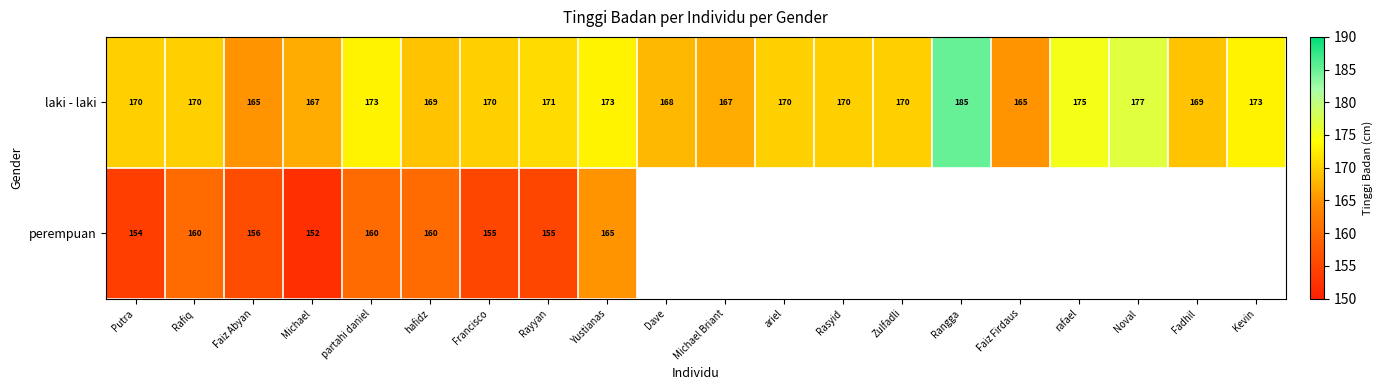

The value of laki - laki at Fadhil is 289.5. True or false?

False